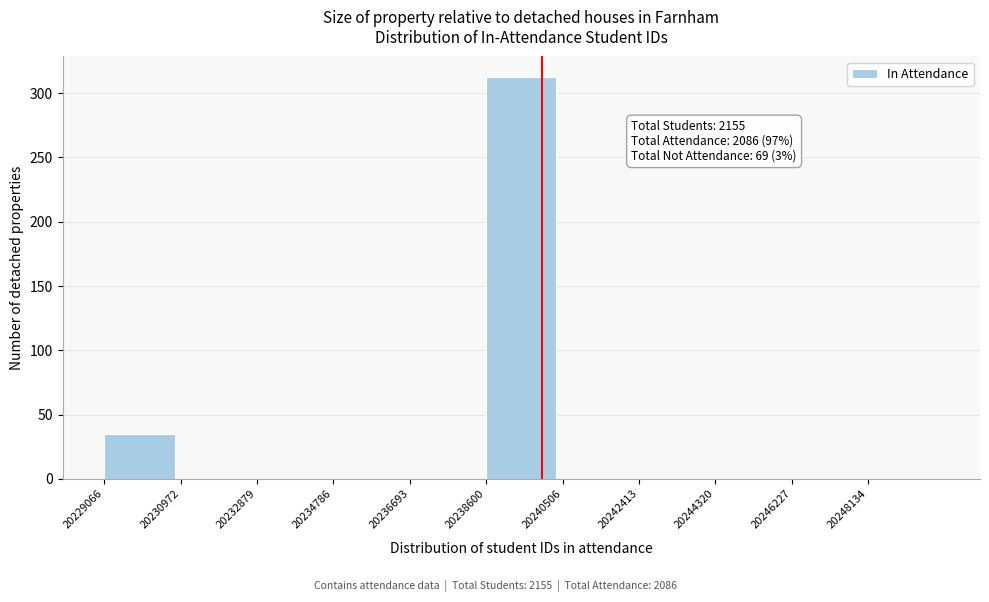

Which range on the x-axis has the tallest bar?

20238600 to 20240600